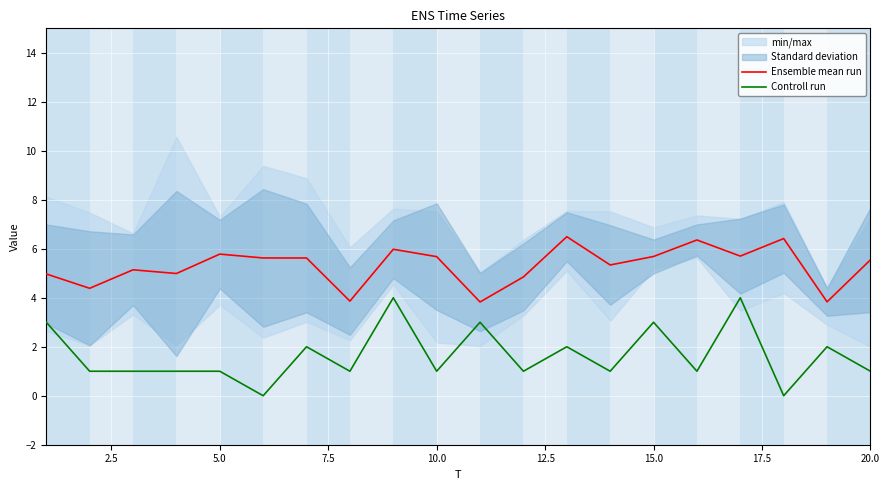

True or false: Controll run and Ensemble mean run cross at least once.

False